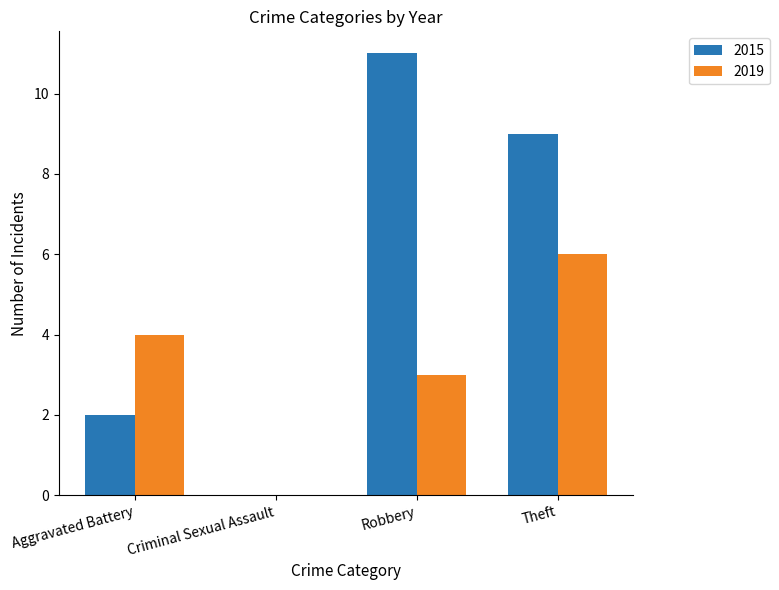

What is the sum of the 2019 values at Robbery and Aggravated Battery?

7